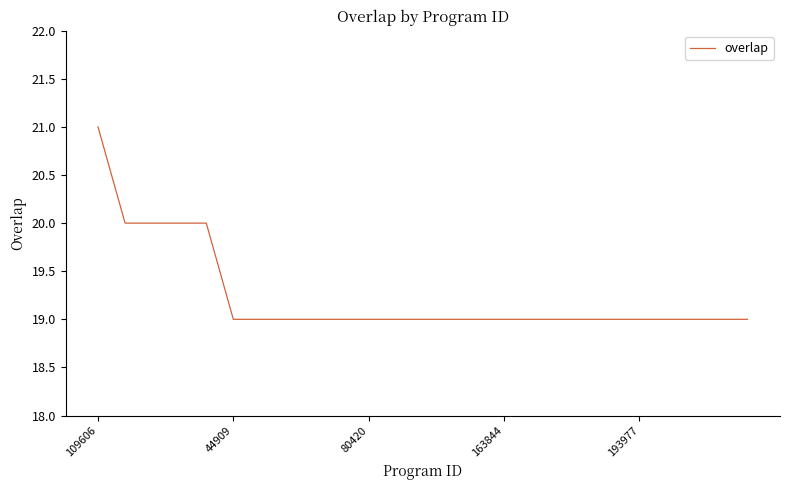

What is the minimum value shown in the chart?

19